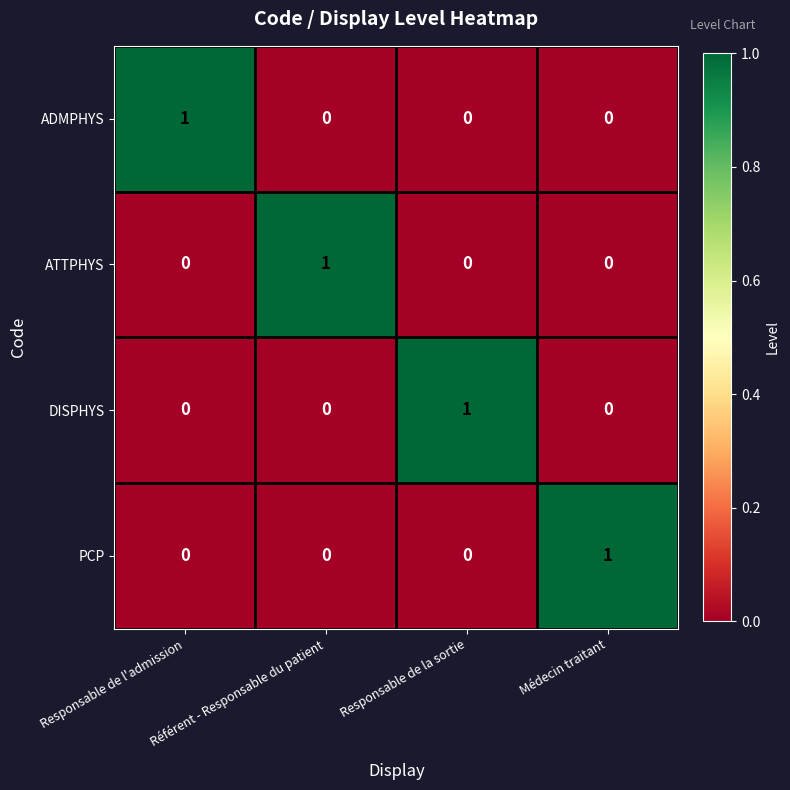

How many series are shown in this chart?

4